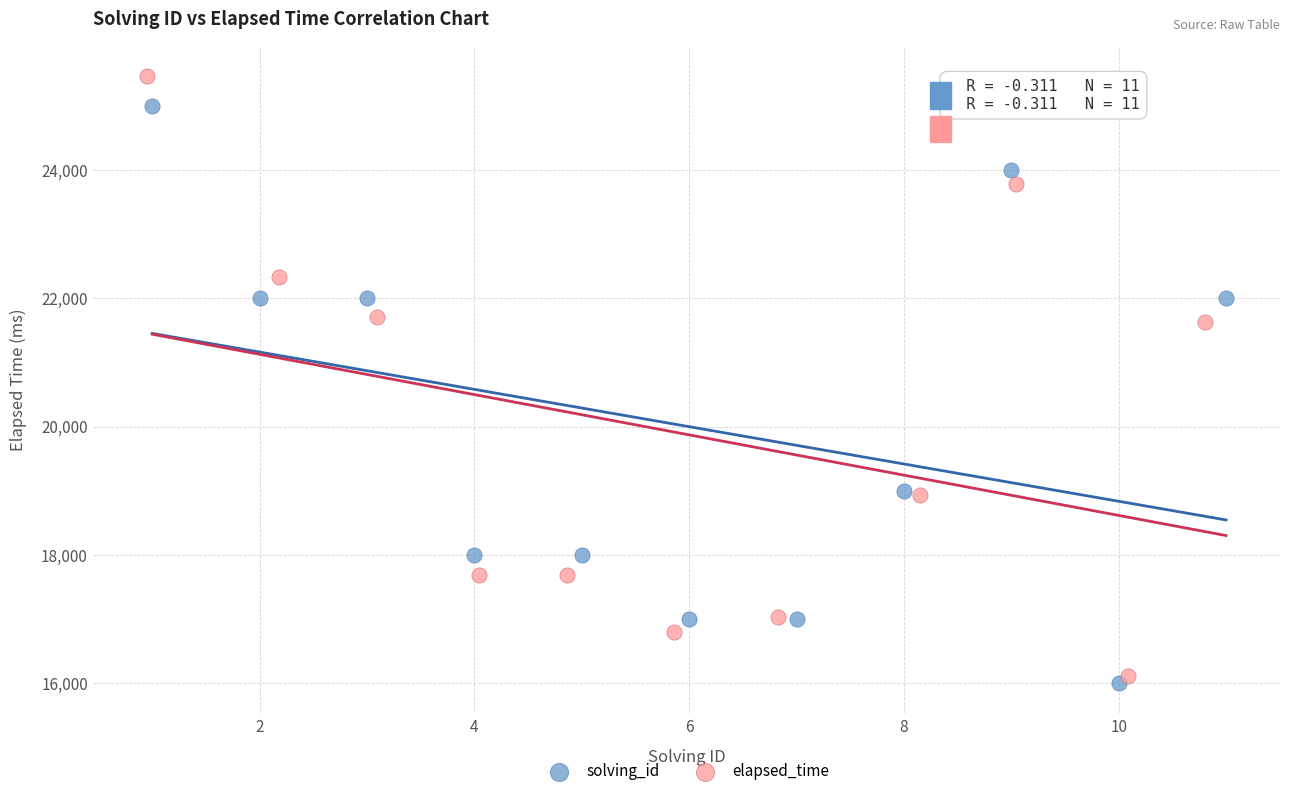

What are all the series names shown in the legend?

solving_id, elapsed_time